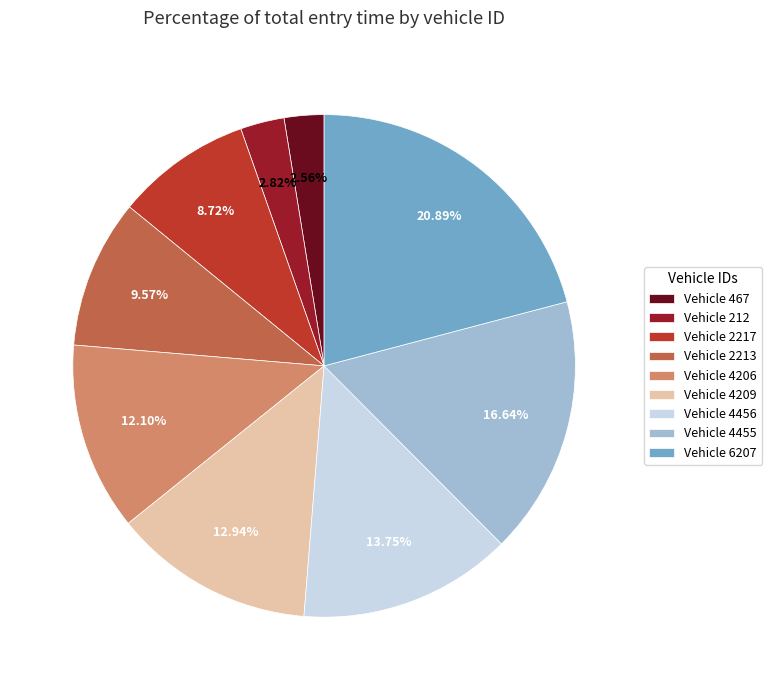

Between Vehicle 6207 and Vehicle 2217, which is larger?

Vehicle 6207